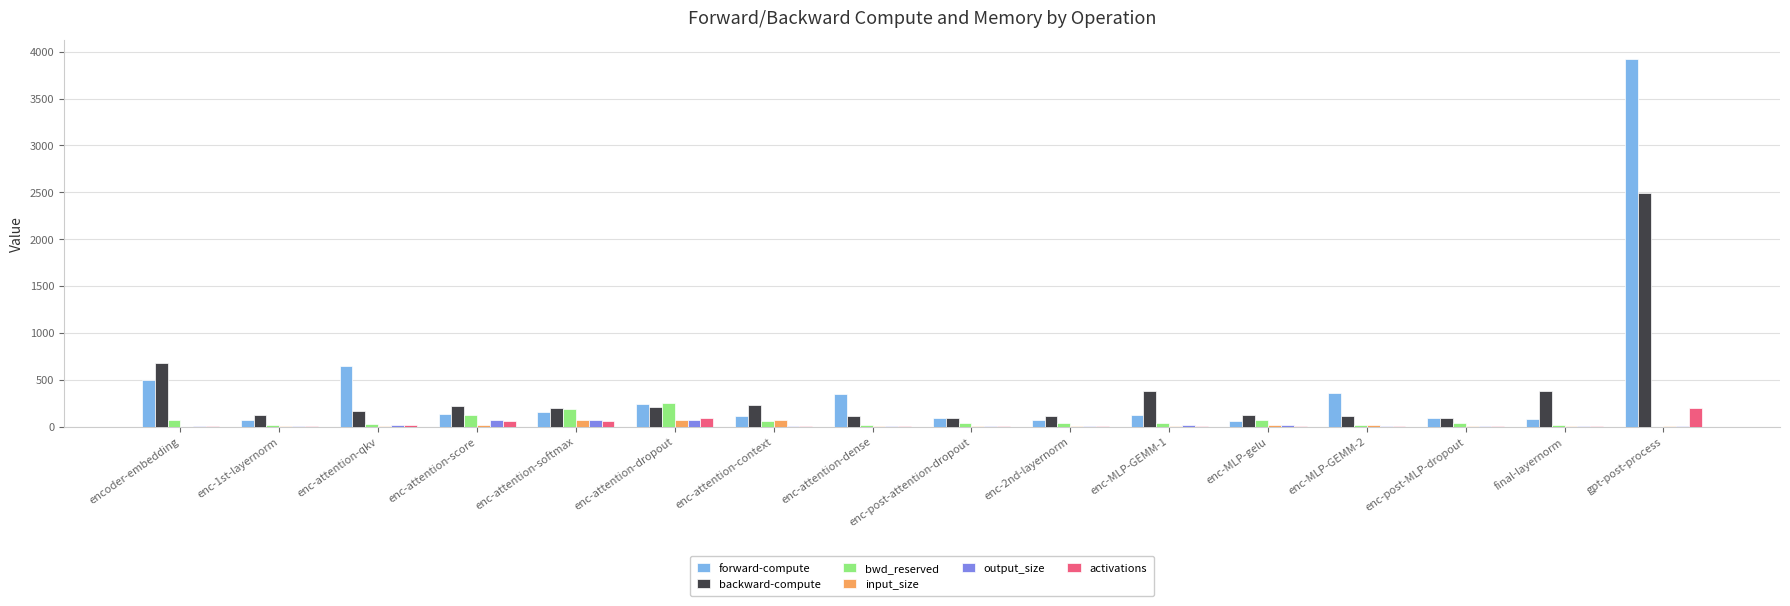

At which label does backward-compute reach its peak?

gpt-post-process